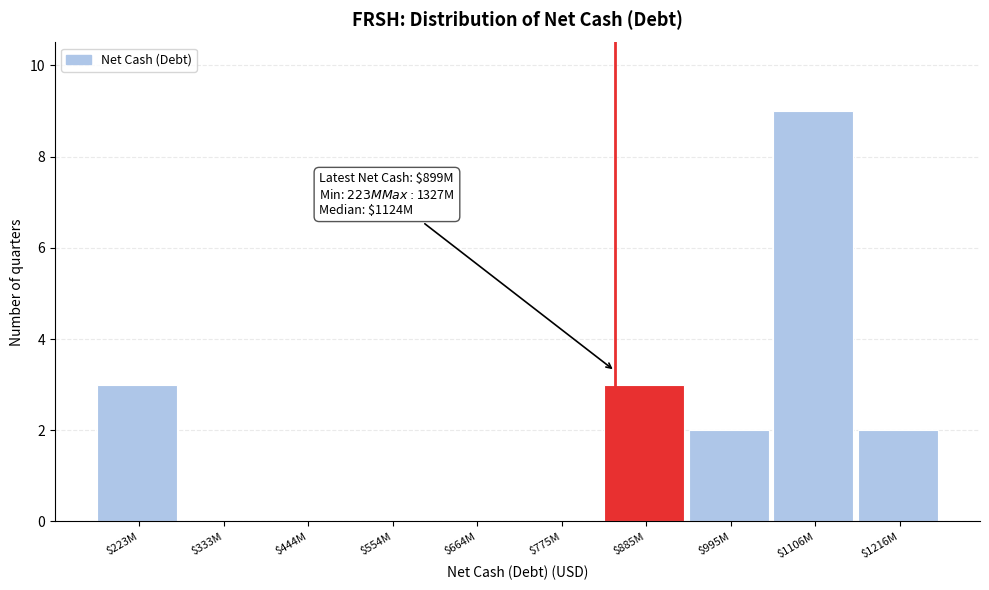

What is the greatest value displayed?

9